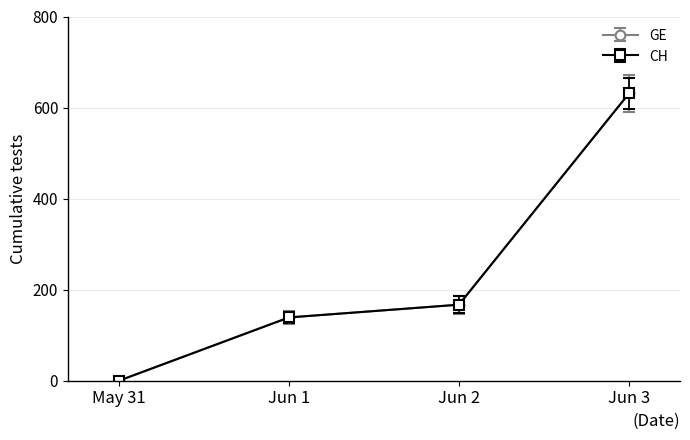

At which label is CH closest to 315?

2020-06-02